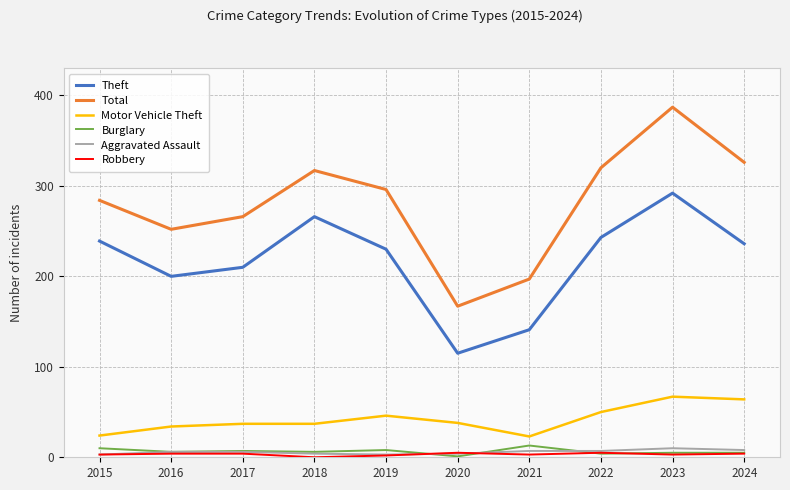

At which label does Theft first exceed 236?

2015